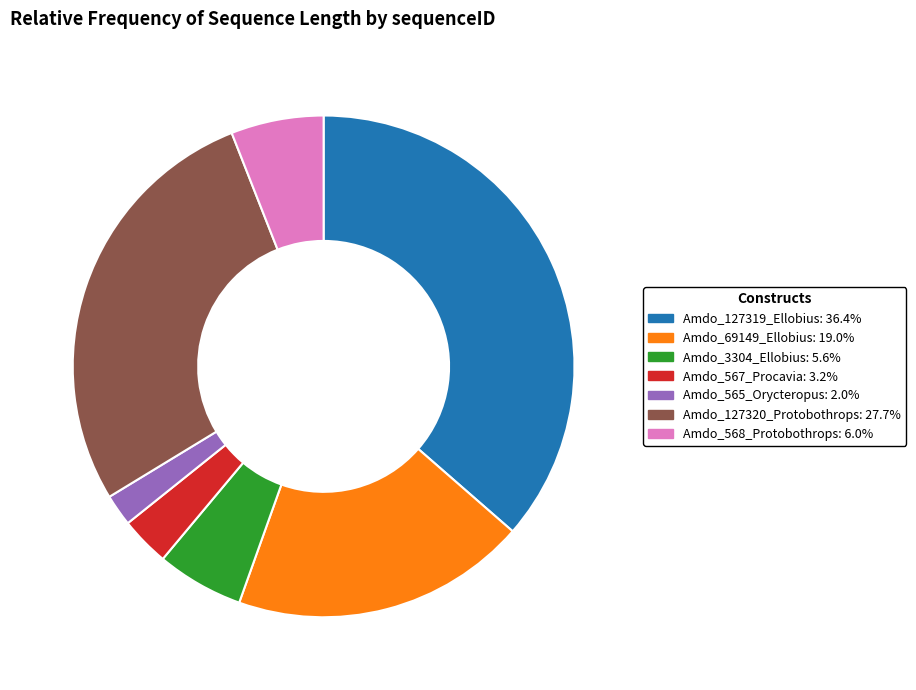

Which slice is the largest?

Amdo_127319_Ellobius